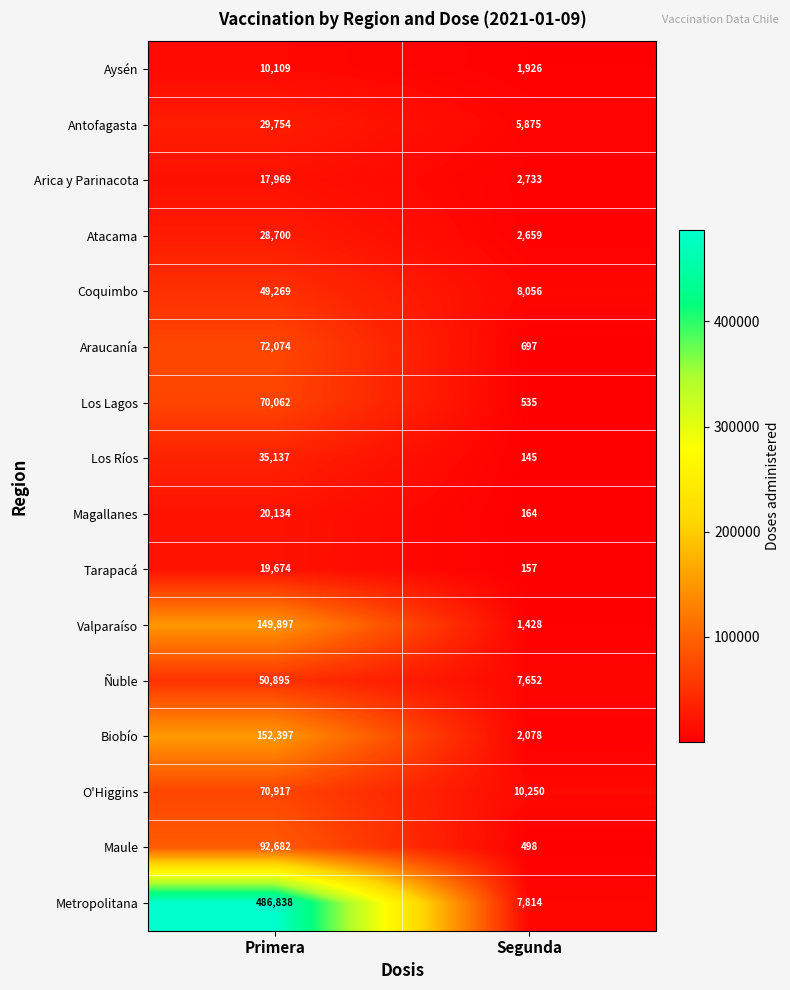

What is the spread (max minus min) of values at Segunda?

10105